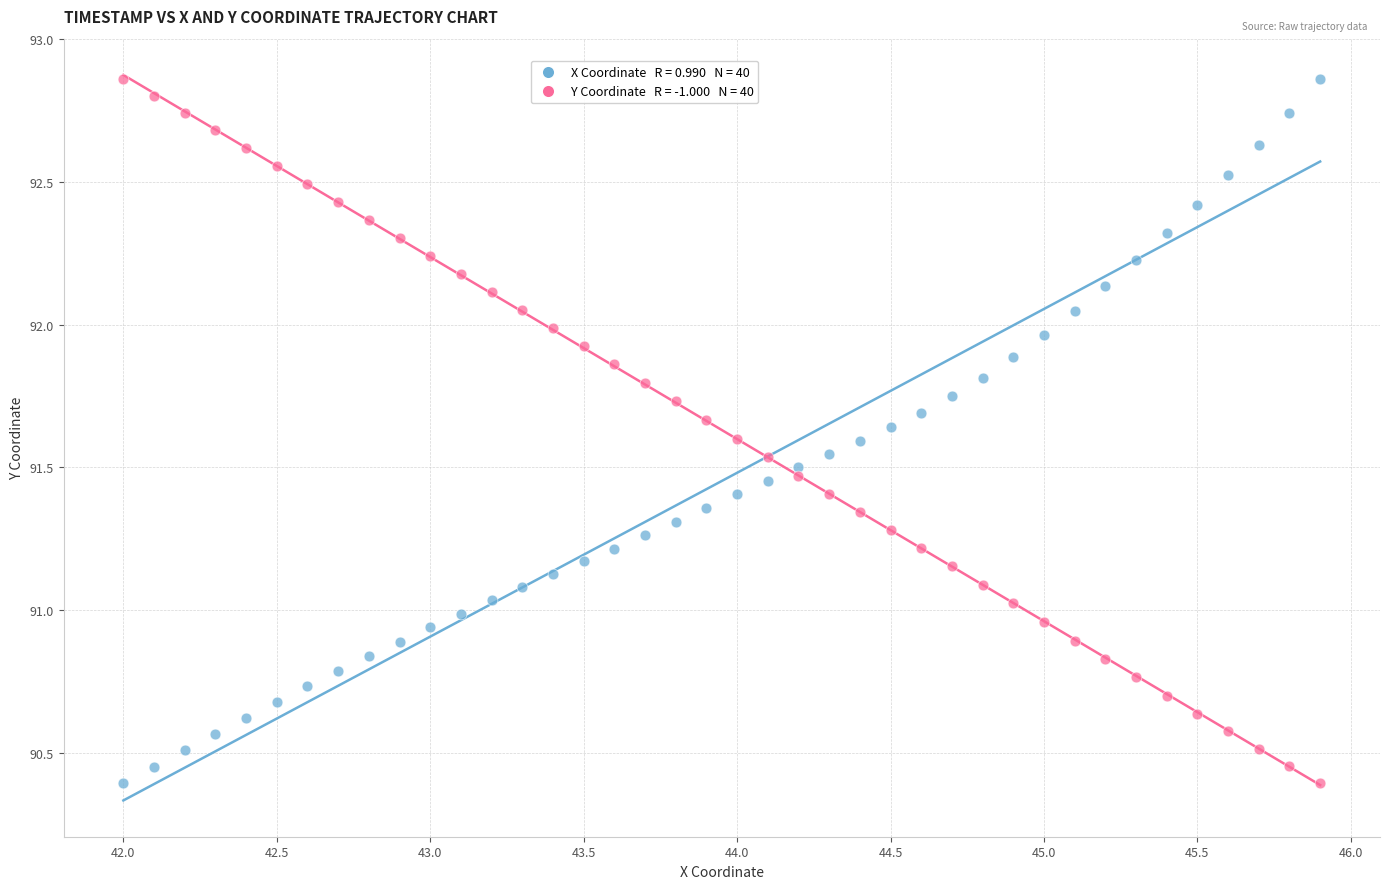

Across all data points, what is the range of Y values (max minus min)?

2.5